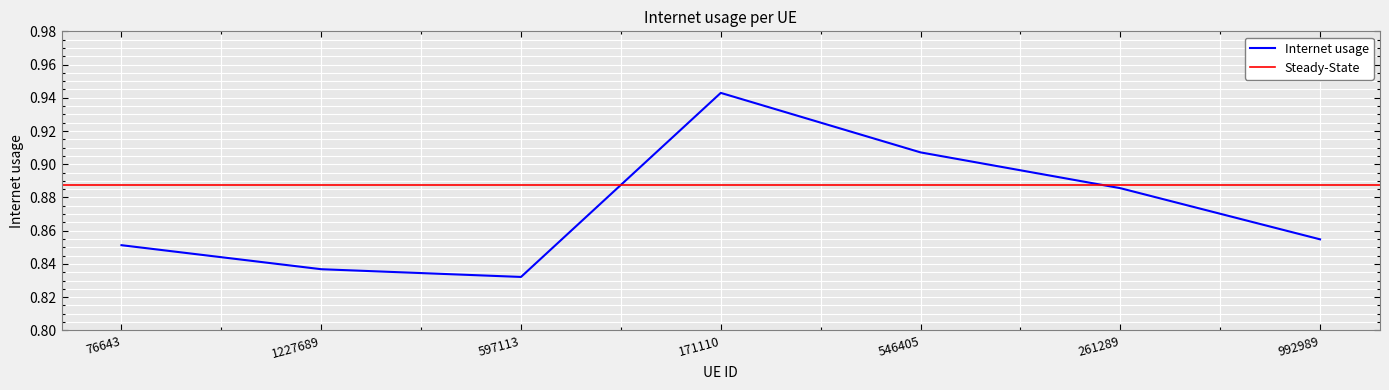

What is the difference between the maximum and minimum values?

0.1